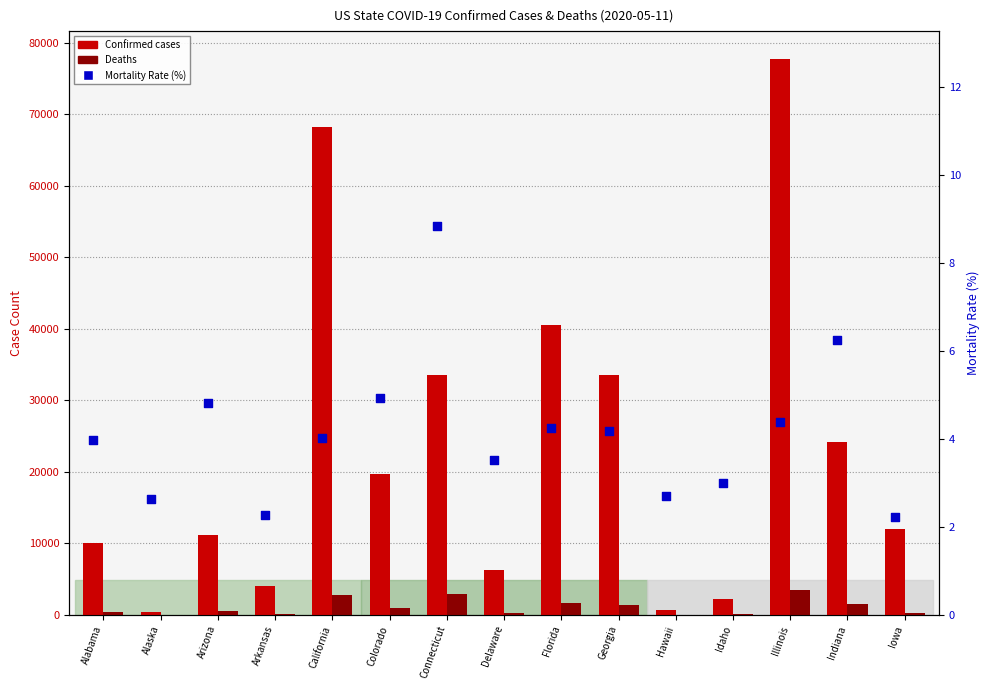

Which series has the largest total across all categories?

Confirmed cases